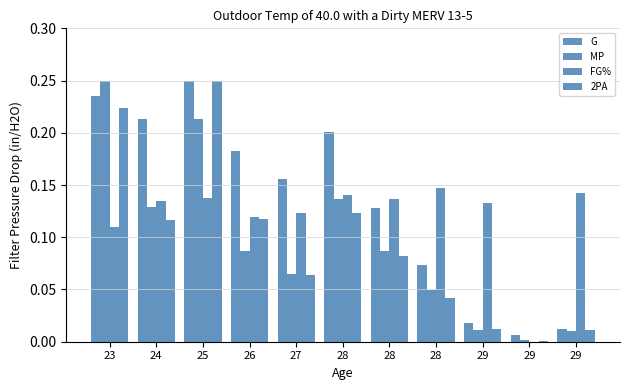

Which series has the widest spread of values?

2PA